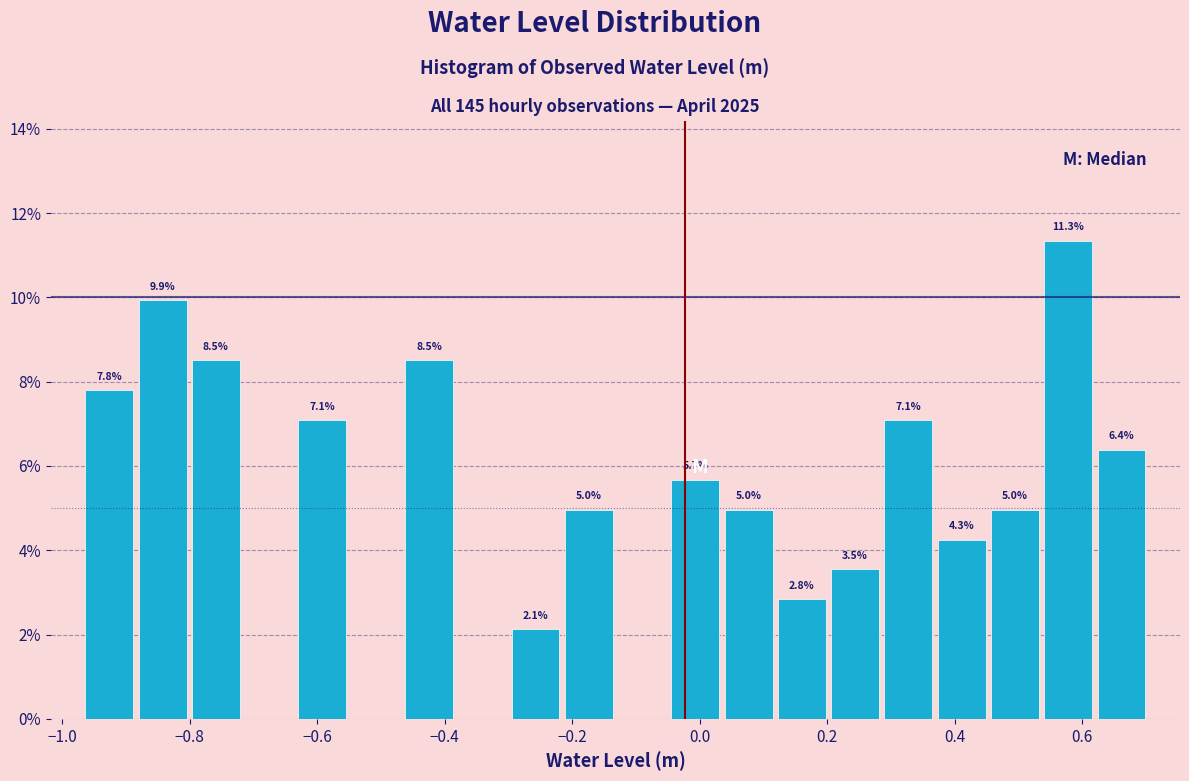

Which range on the x-axis has the tallest bar?

0.54 to 0.62